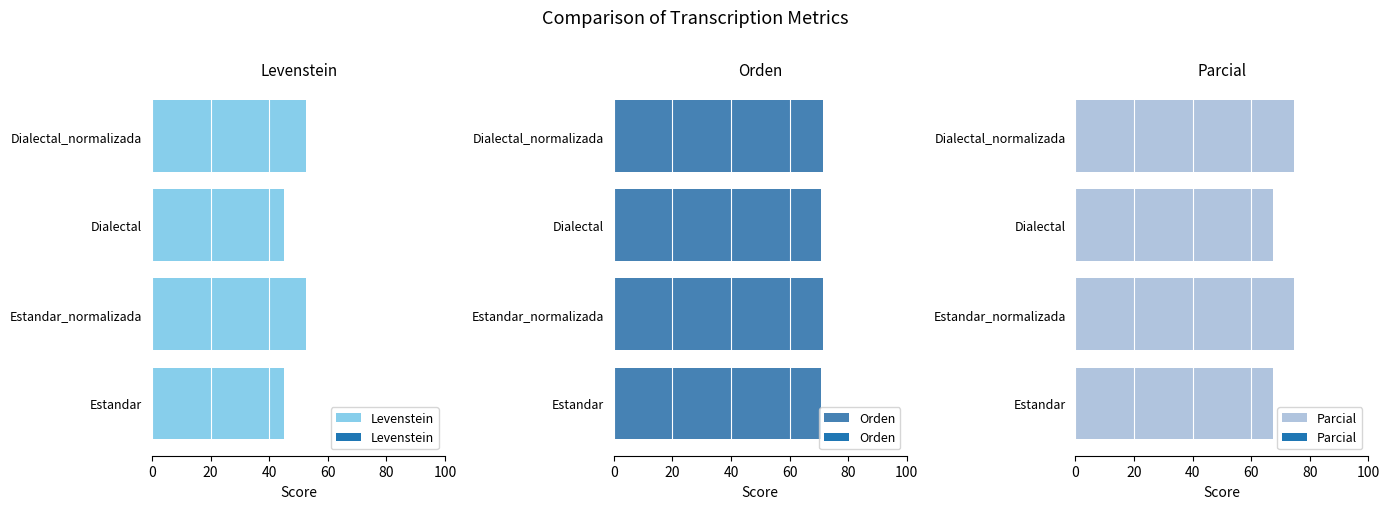

True or false: Orden has a value of 16.2 at Estandar_normalizada.

False